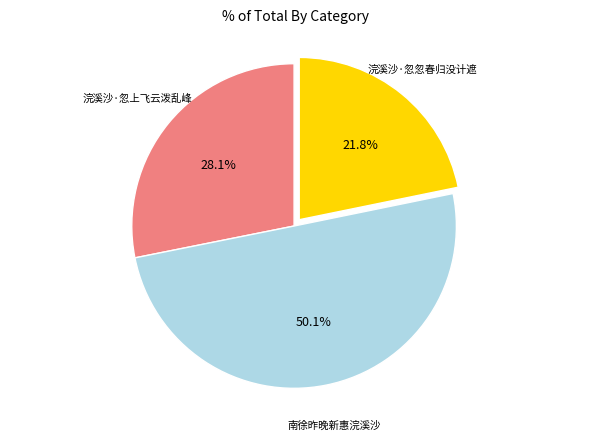

How many segments does this pie chart have?

3